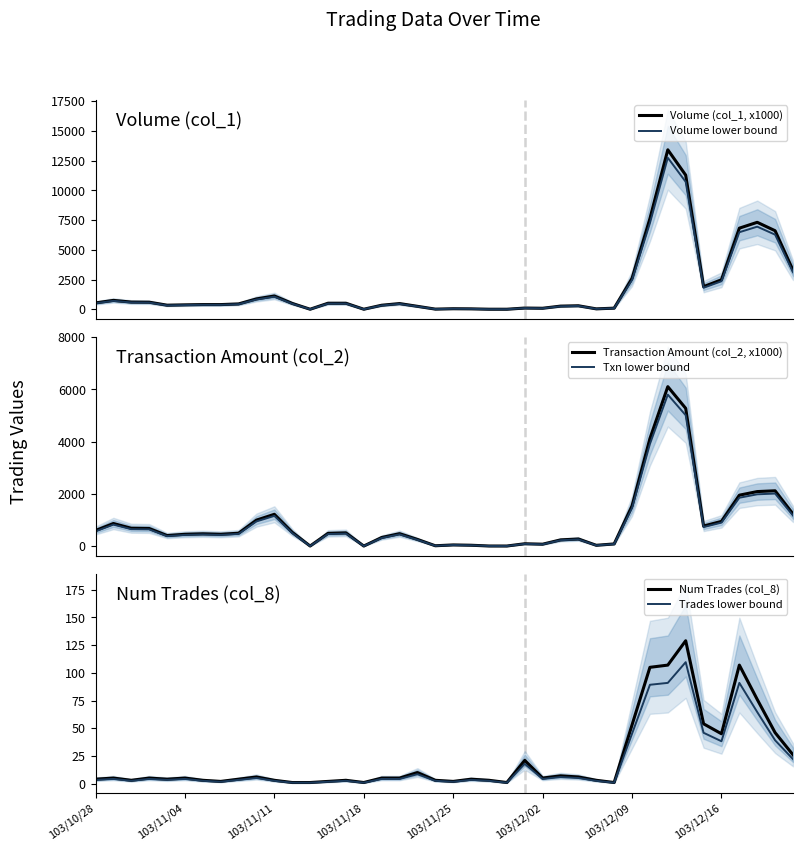

What is the average value of the Volume (col_1, x1000) series?

1839.8